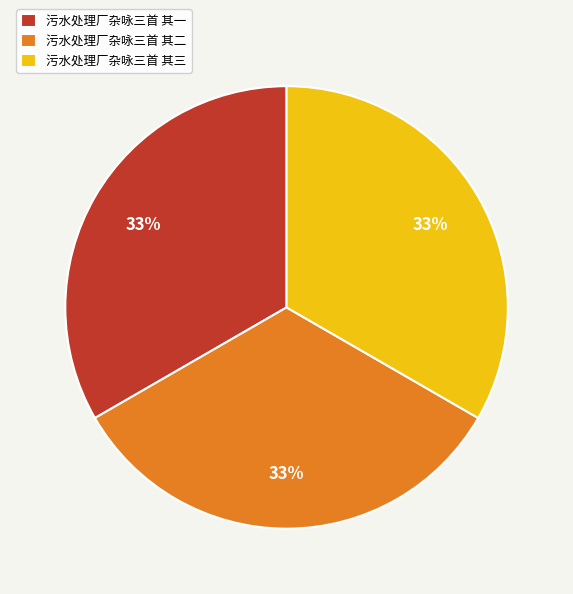

Do 污水处理厂杂咏三首 其一 and 污水处理厂杂咏三首 其二 together represent more than half of the pie?

Yes